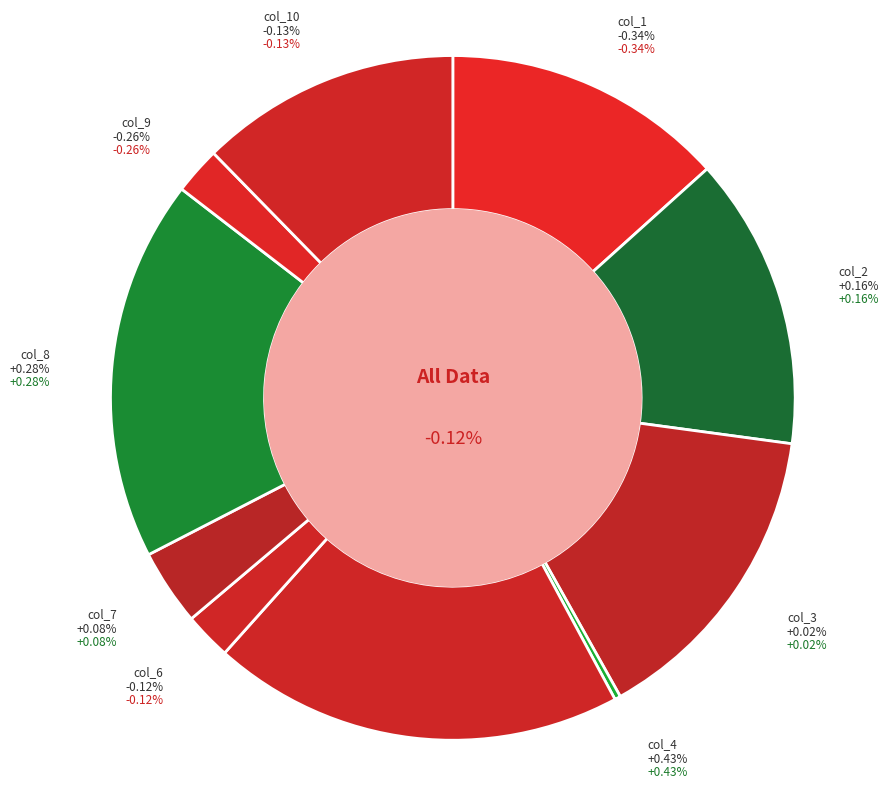

Does x_values represent more than half of the total?

No